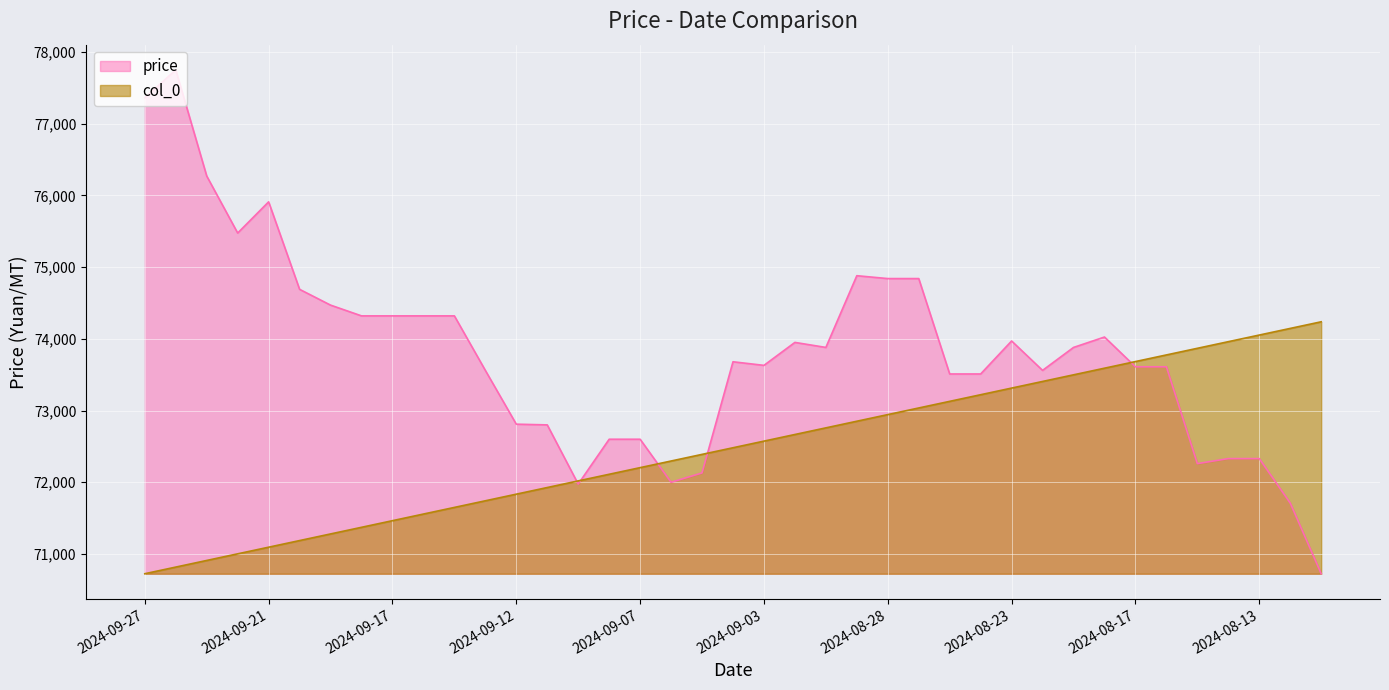

Read the price value at 2024-09-13.

73560.0